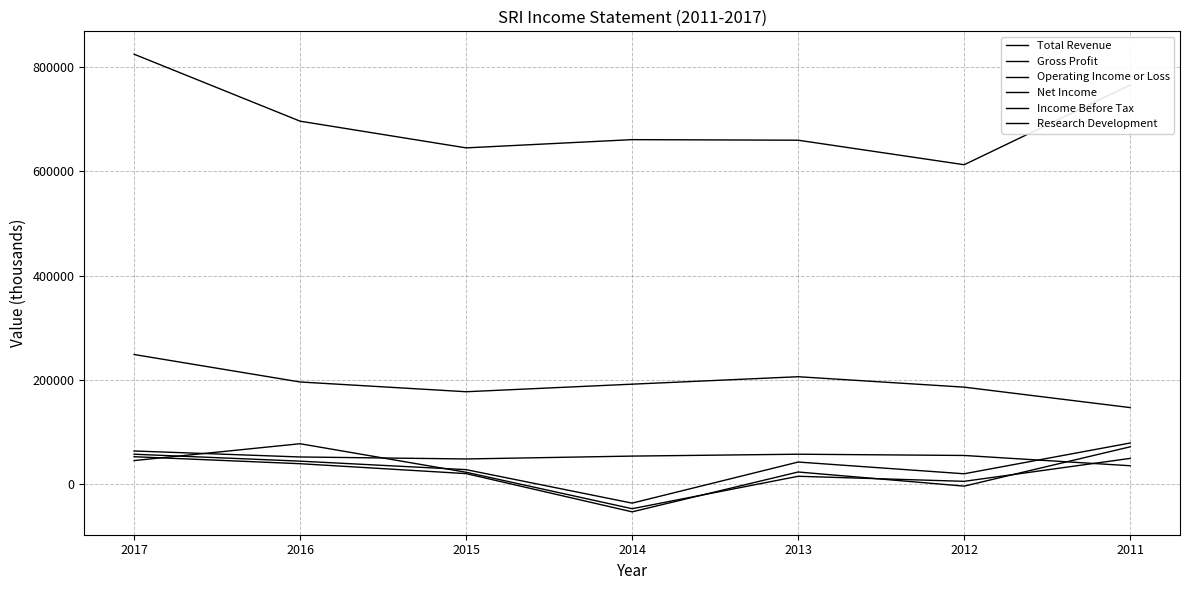

Does the chart have visible grid lines?

Yes